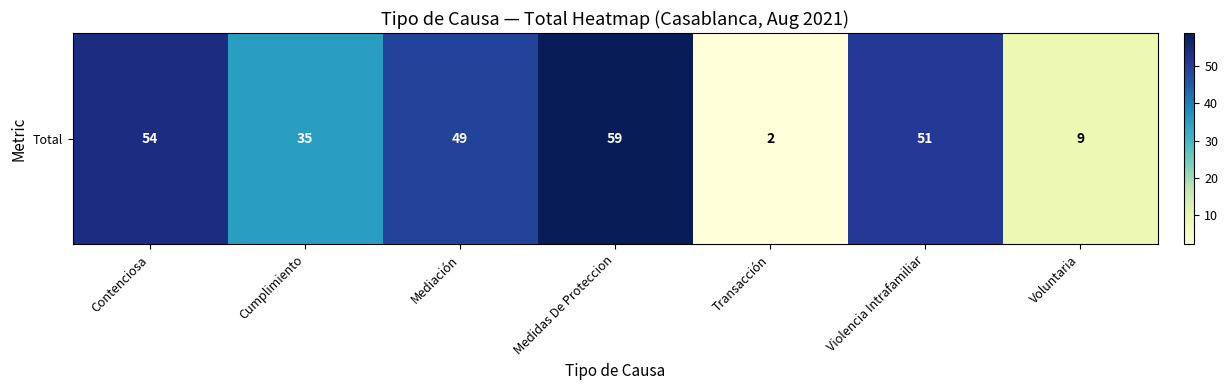

True or false: the data shows 14 at Voluntaria.

False